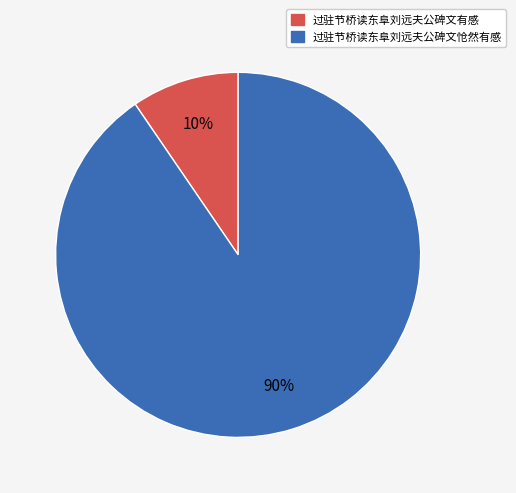

Which slice is the smallest?

过驻节桥读东阜刘远夫公碑文有感